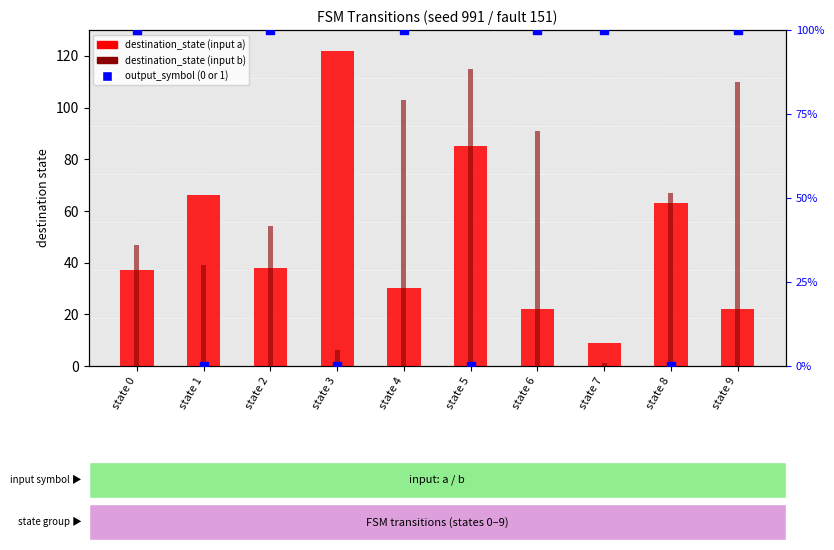

Which series has the largest total across all categories?

destination_state (input b)